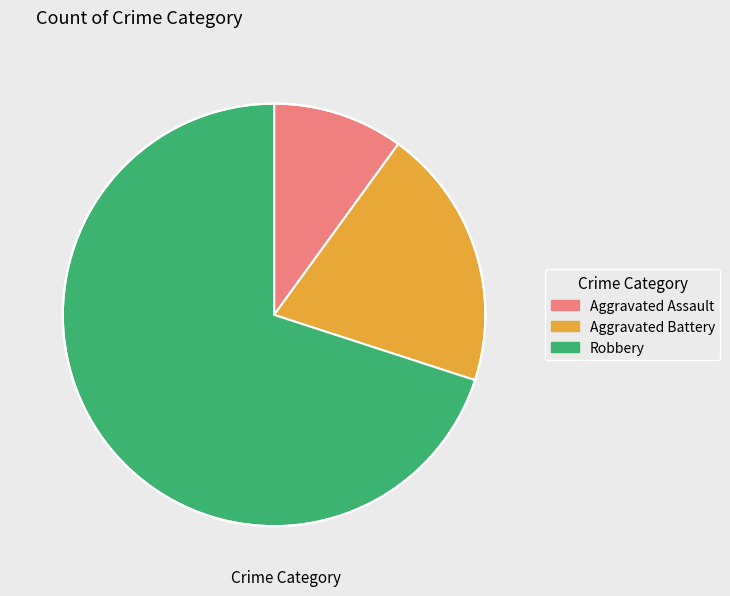

Which category has the biggest portion of the pie?

Robbery